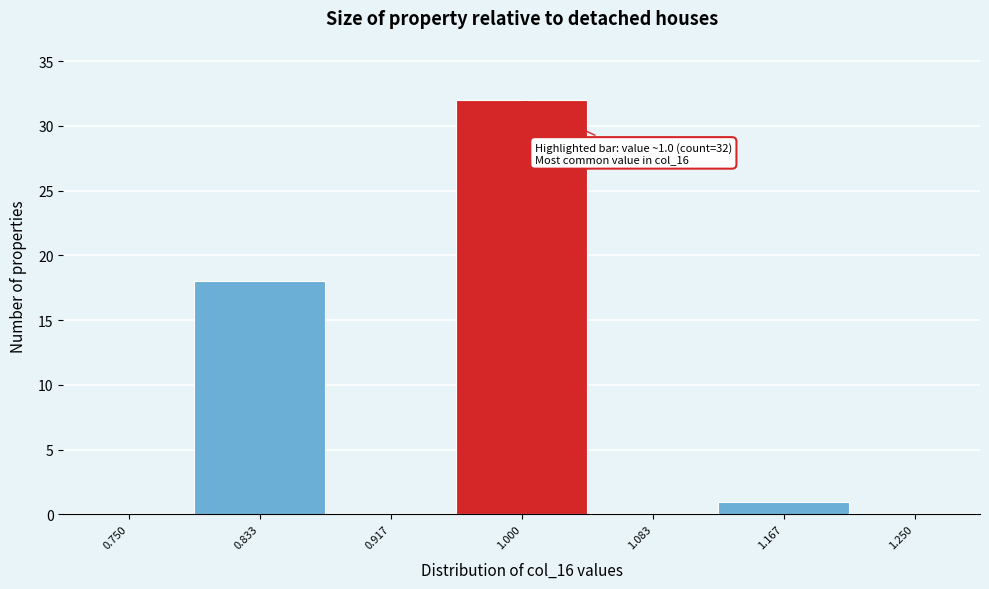

Reading left to right, extract all data points from this chart.

0.750=0	0.833=18	0.917=0	1.000=32	1.083=0	1.167=1	1.250=0